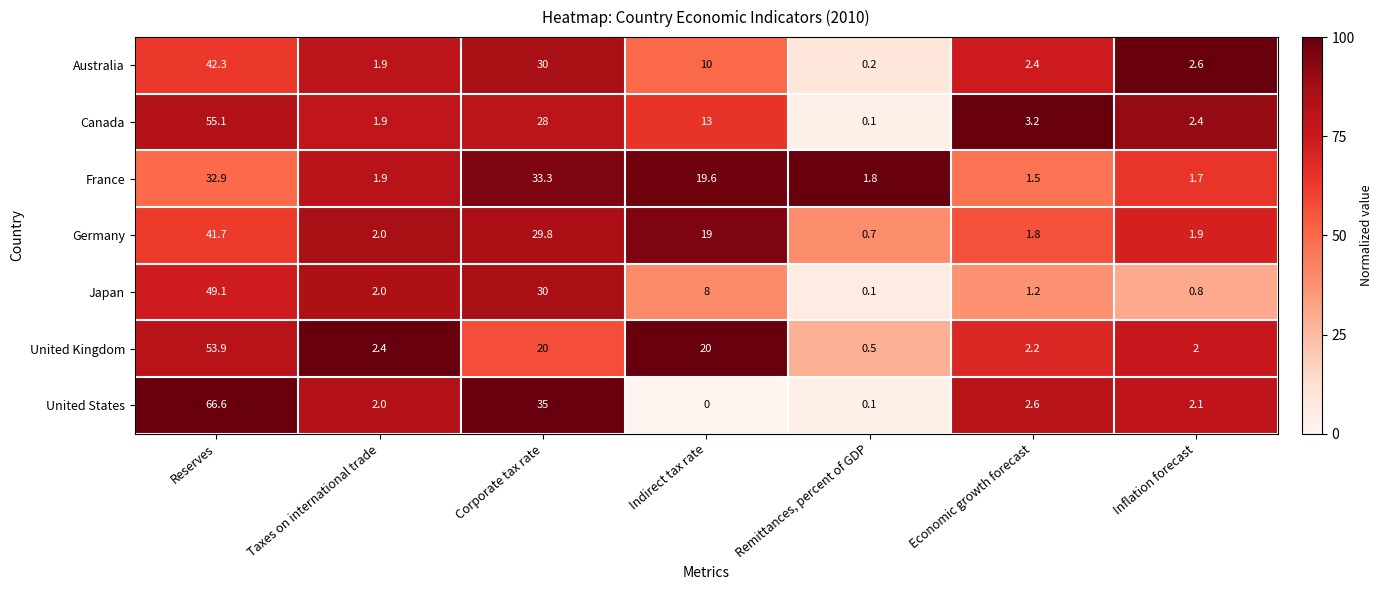

What is the difference between the maximum and minimum values in the Canada series?

55.0